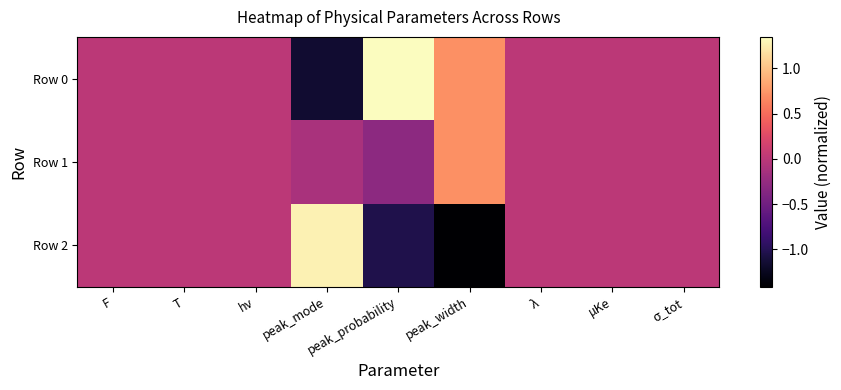

Reading right to left, extract all data points from this chart.

Row 0: σ_tot=0.0	μKe=0.0	λ=0.0	peak_width=0.7	peak_probability=1.3	peak_mode=-1.2	hν=0.0	T=0.0	F=0.0
Row 1: σ_tot=0.0	μKe=0.0	λ=0.0	peak_width=0.7	peak_probability=-0.3	peak_mode=-0.1	hν=0.0	T=0.0	F=0.0
Row 2: σ_tot=0.0	μKe=0.0	λ=0.0	peak_width=-1.4	peak_probability=-1.0	peak_mode=1.3	hν=0.0	T=0.0	F=0.0